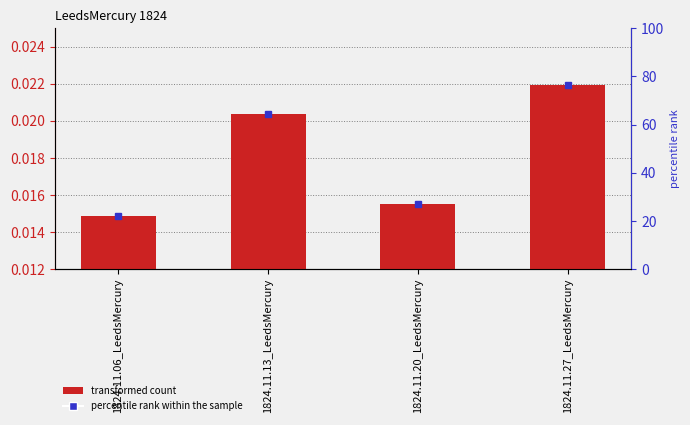

List the labels in order of value, largest first.

1824.11.27_LeedsMercury, 1824.11.13_LeedsMercury, 1824.11.20_LeedsMercury, 1824.11.06_LeedsMercury